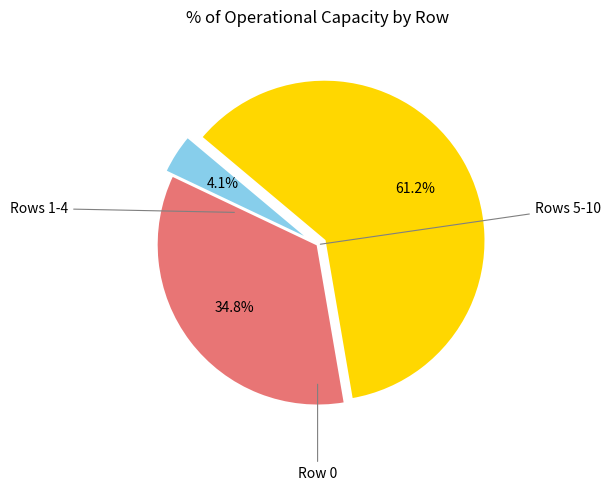

Does any single category account for the majority?

Yes